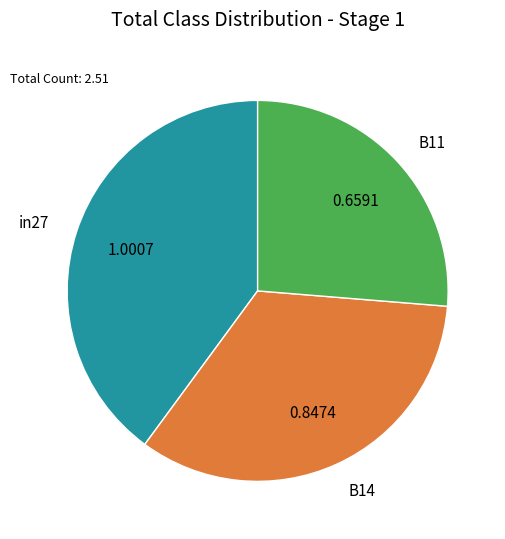

Which has a higher value, B11 or B14?

B14